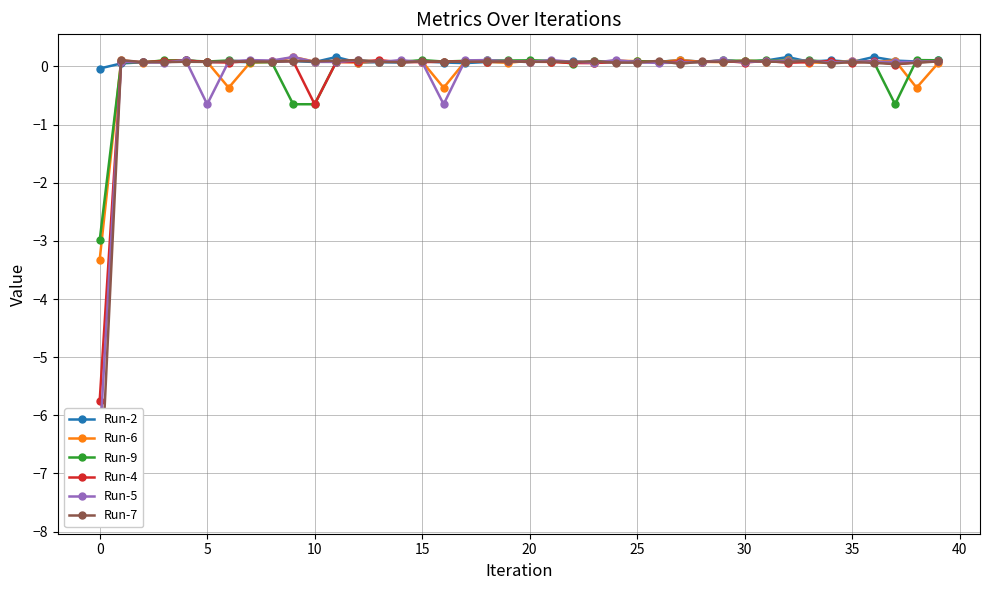

What is the total value across all series at 30?

0.5